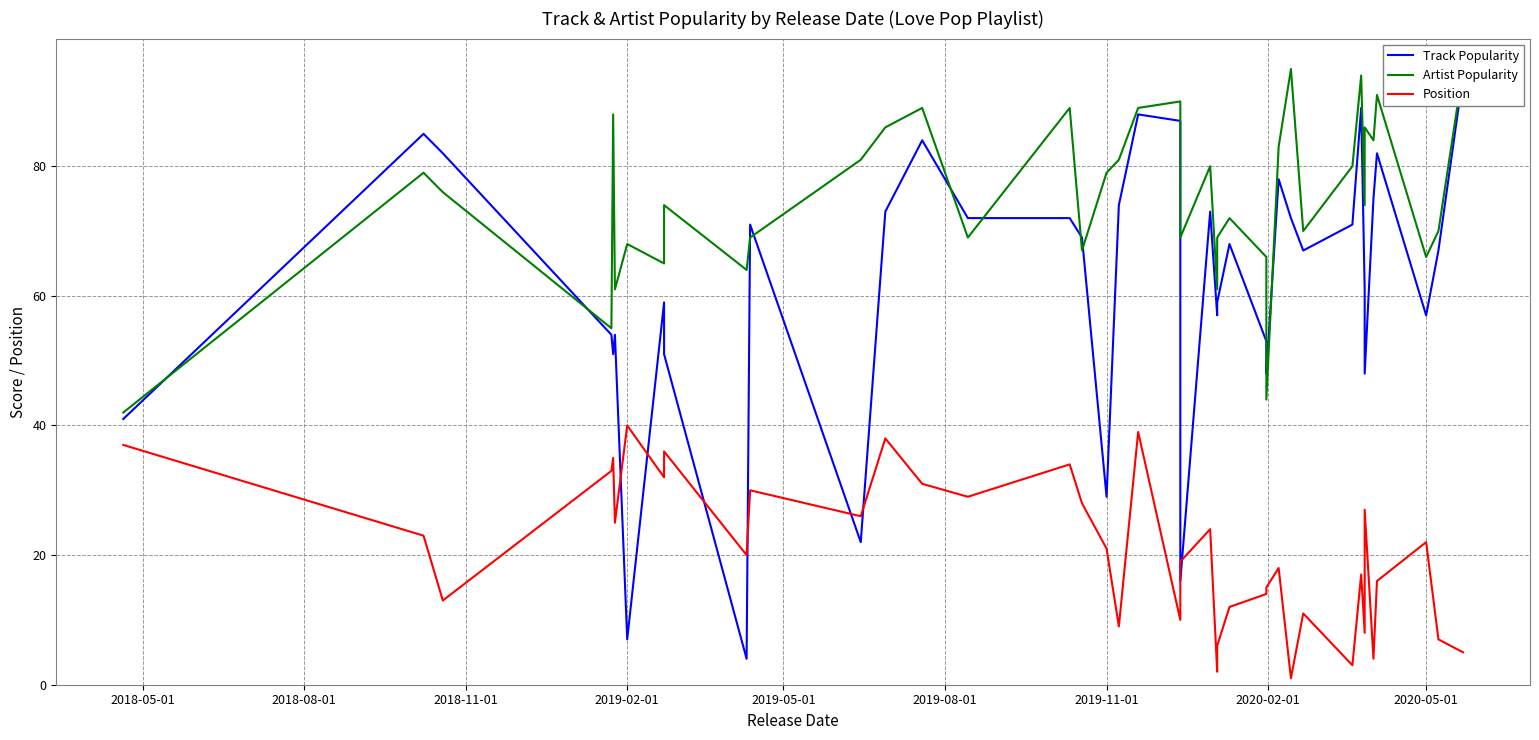

What is the smallest value displayed?

1